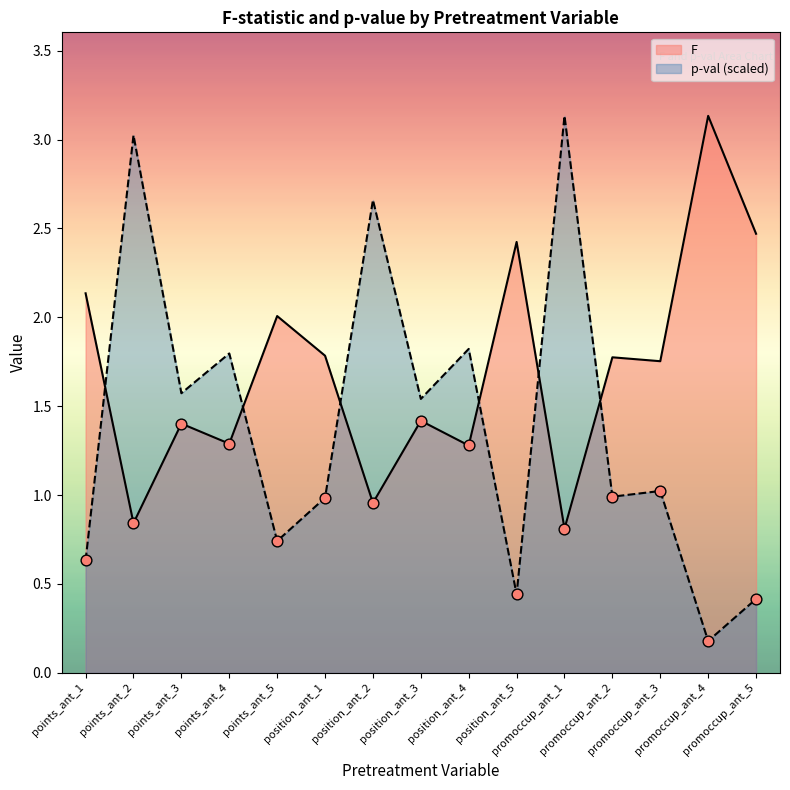

What are all the series names shown in the legend?

F, p-val (scaled)